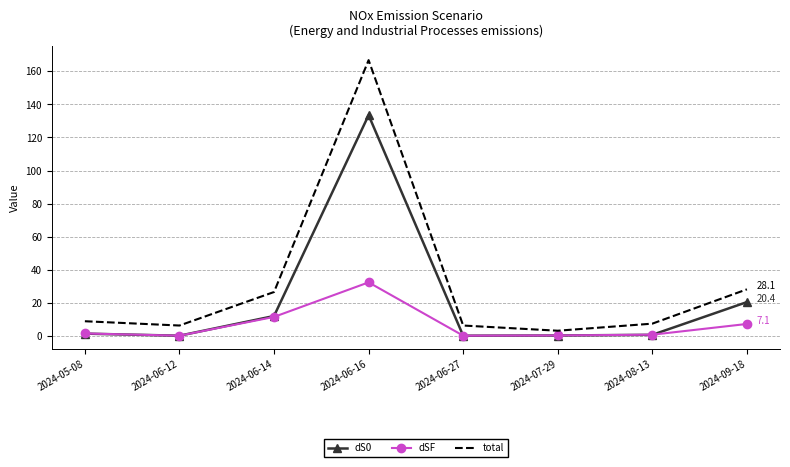

What is the highest value of the dS0 series?

133.5